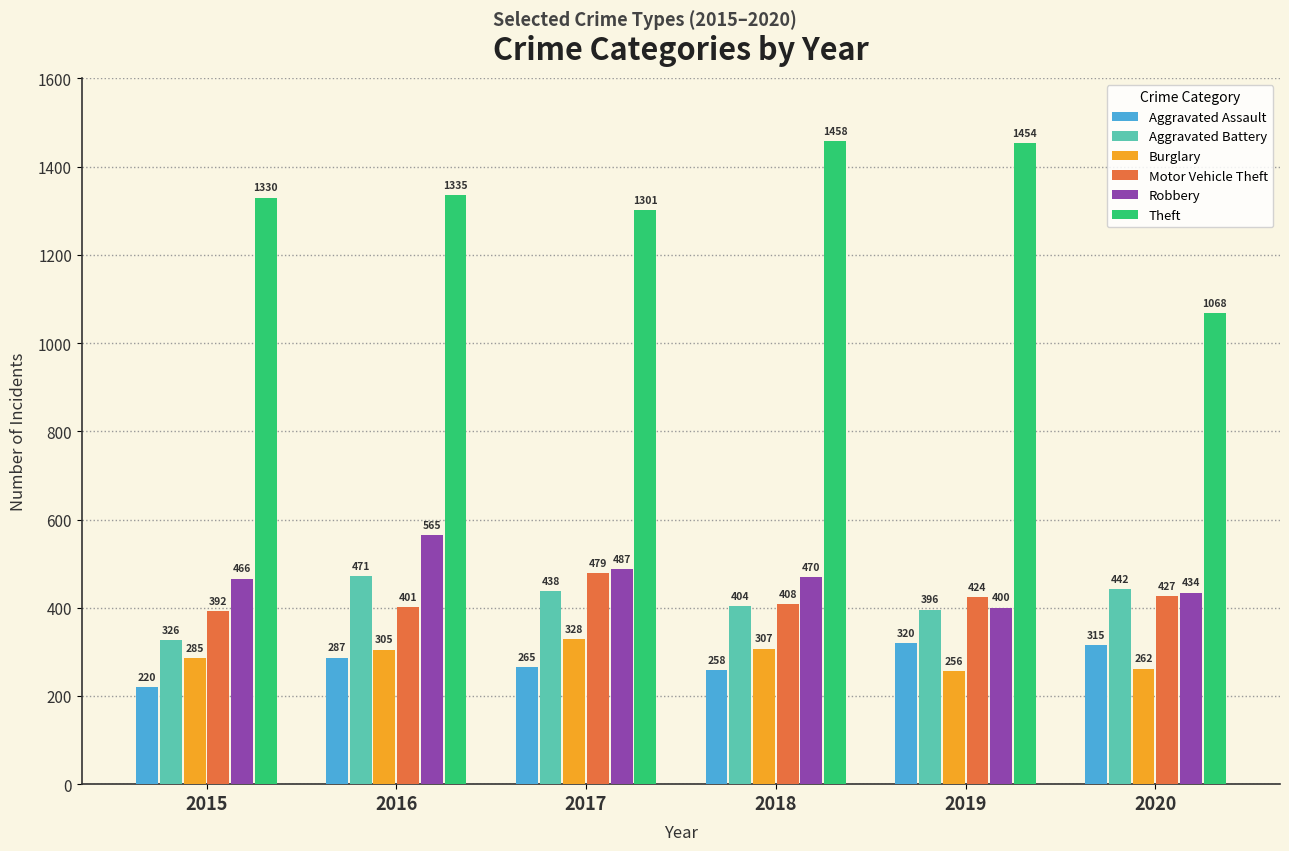

How many data points in Motor Vehicle Theft are less than 424?

3